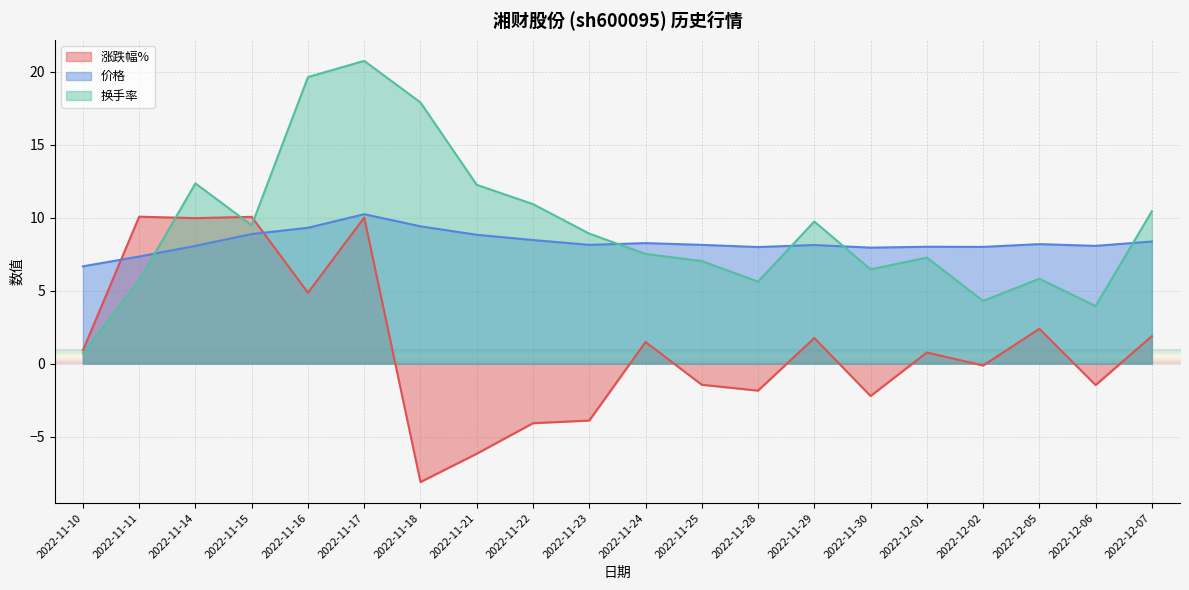

What is the minimum value shown in the chart?

-8.1